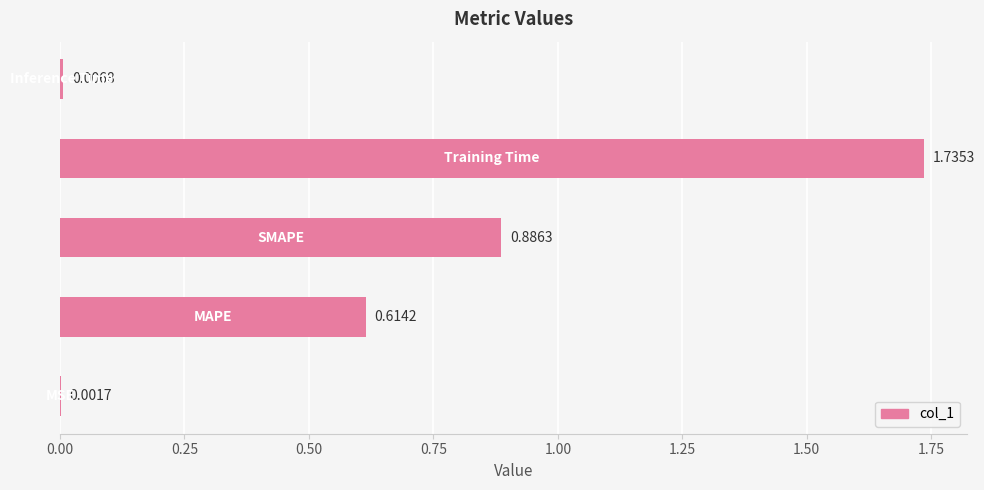

What is the sum of all values?

3.2